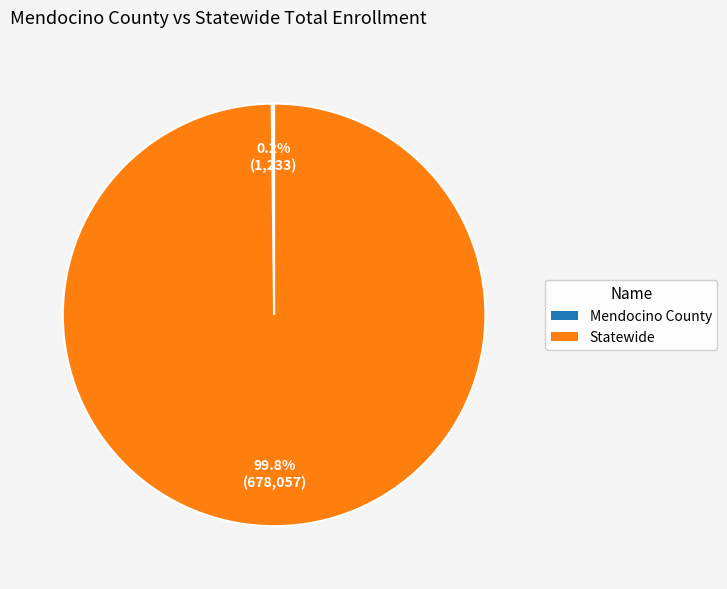

Does Statewide represent more than half of the total?

Yes